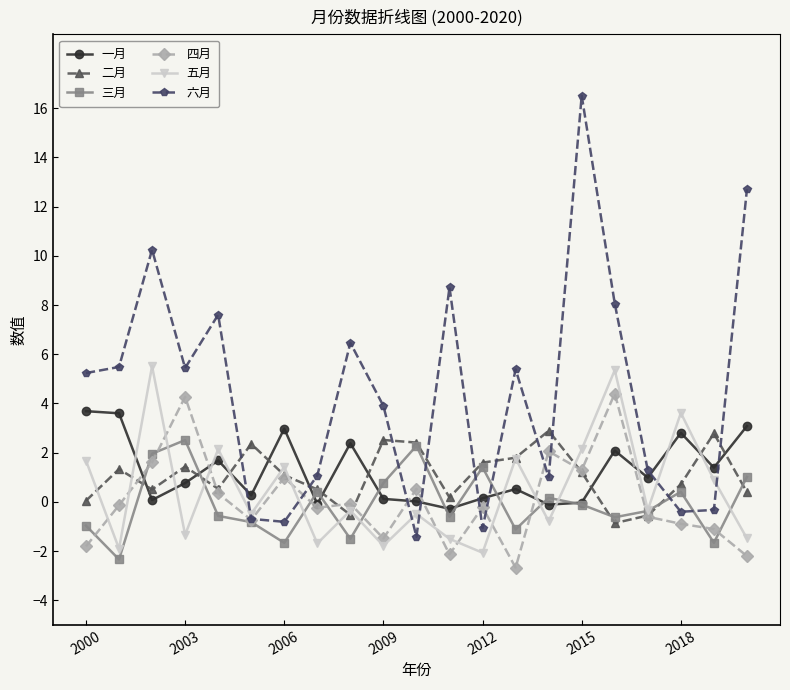

What is the maximum value shown in the chart?

16.5